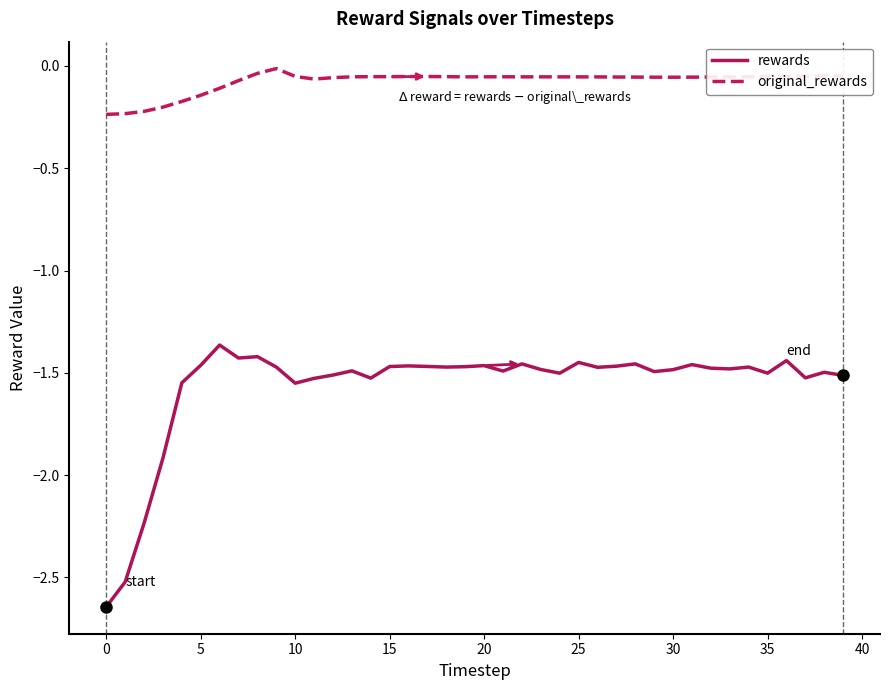

What is the sum of all original_rewards values?

-3.0